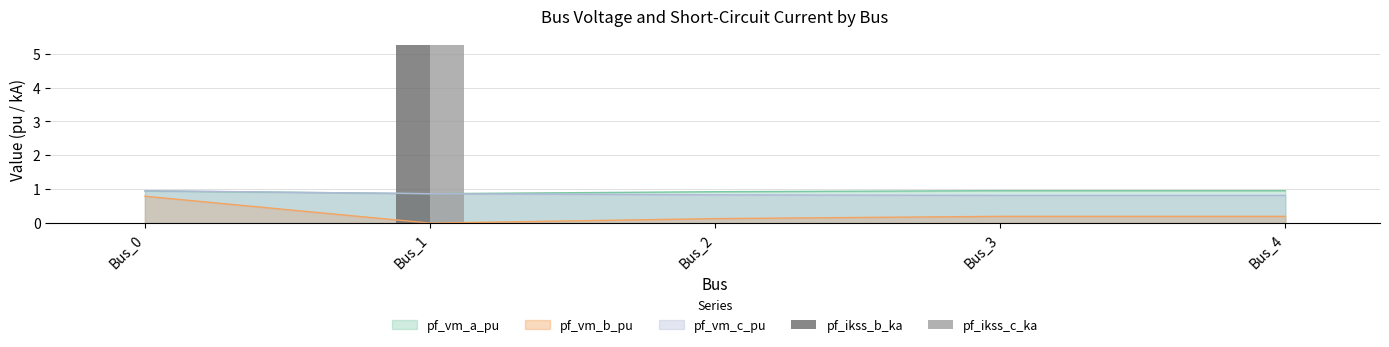

Which series has the largest total across all categories?

pf_ikss_b_ka